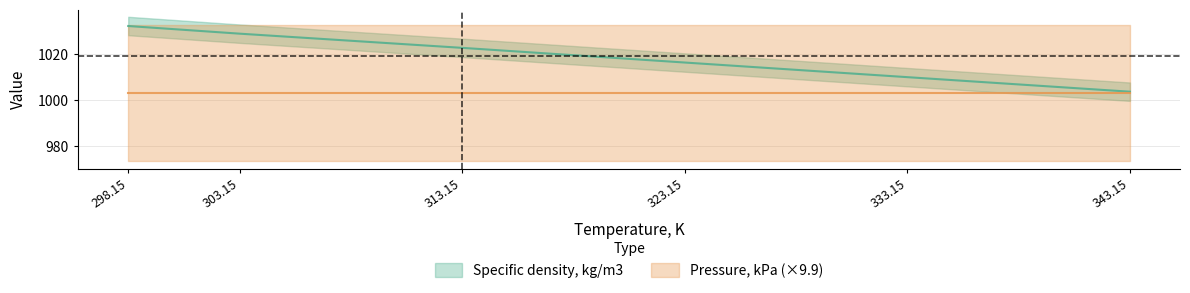

Rank the categories by value from lowest to highest.

343.15, 333.15, 323.15, 313.15, 303.15, 298.15